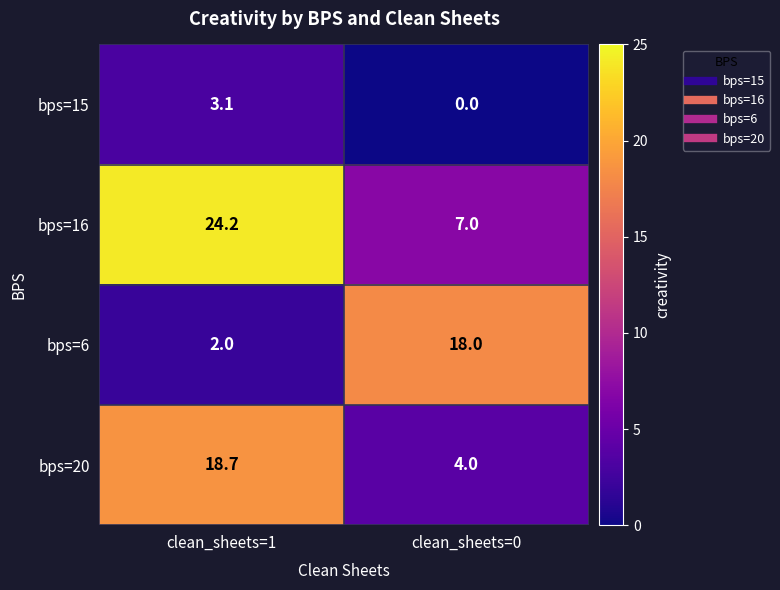

Reading right to left, what are all the values shown in this chart?

bps=15: clean_sheets=0=0.0	clean_sheets=1=3.1
bps=16: clean_sheets=0=7.0	clean_sheets=1=24.2
bps=6: clean_sheets=0=18.0	clean_sheets=1=2.0
bps=20: clean_sheets=0=4.0	clean_sheets=1=18.7